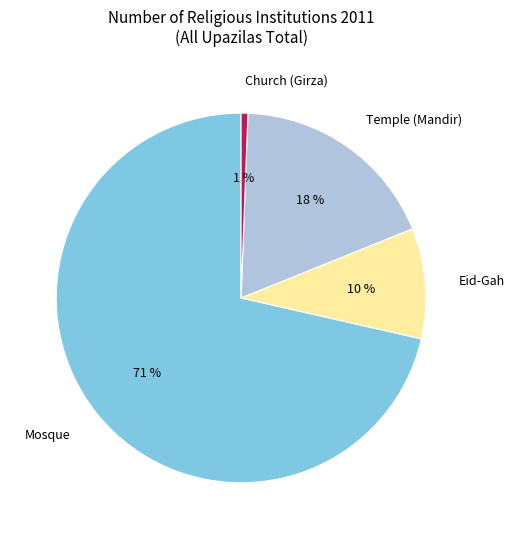

Between Church (Girza) and Mosque, which is larger?

Mosque